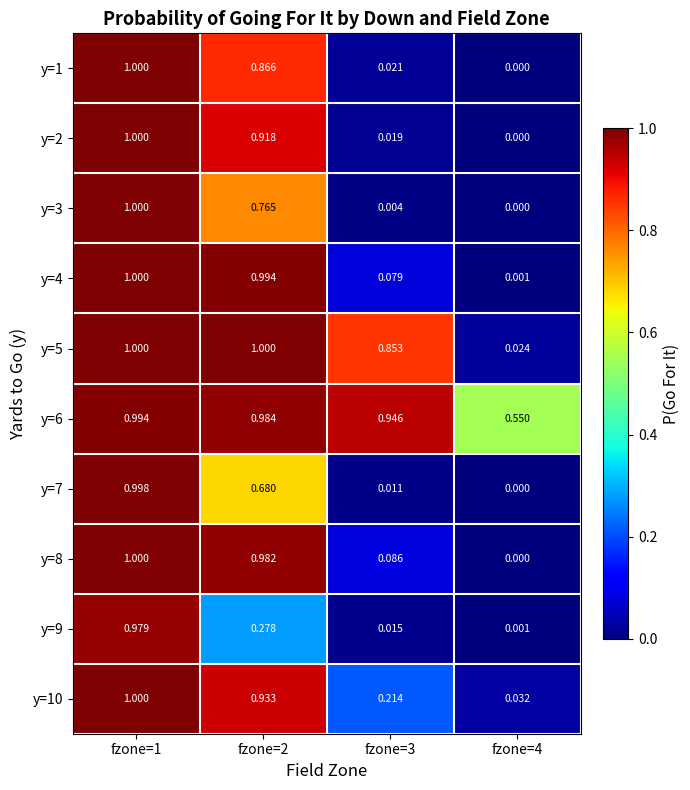

Is the value of y=2 at fzone=4 greater than the value of y=10 at fzone=4?

No